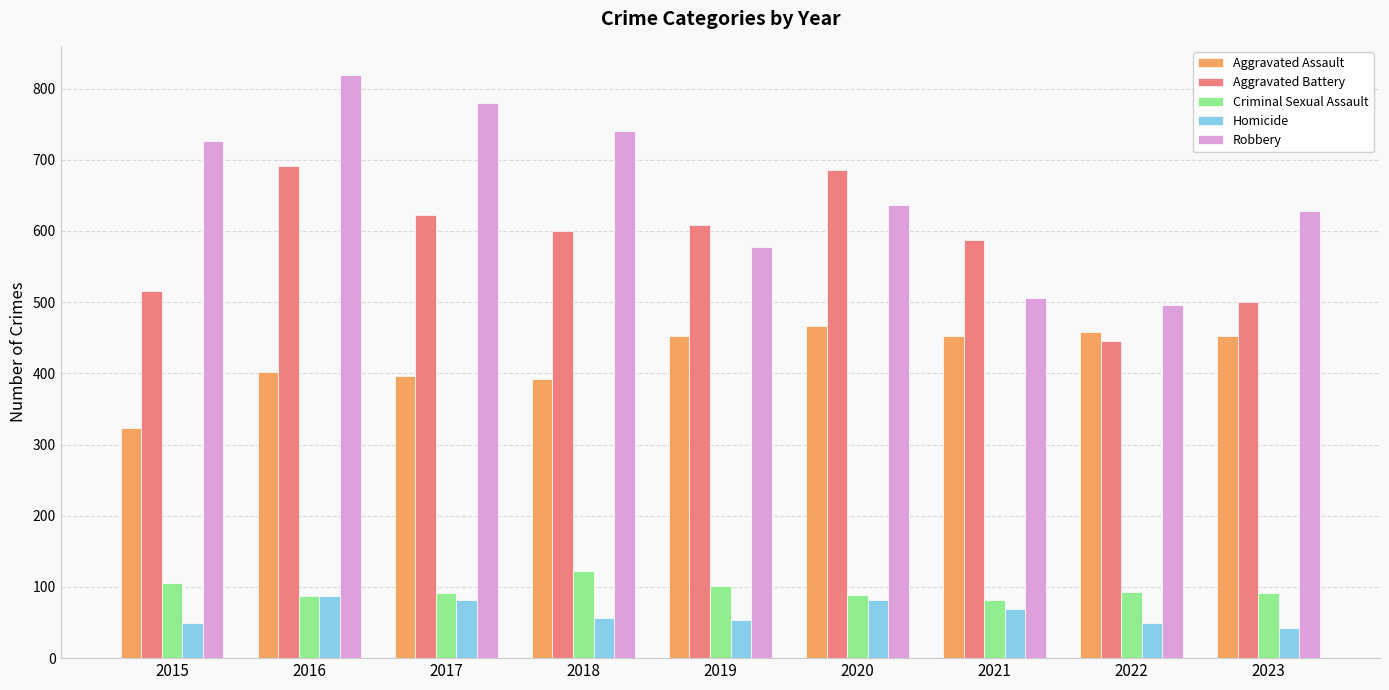

What is the value of the Aggravated Assault bar at the 7th from the left?

452